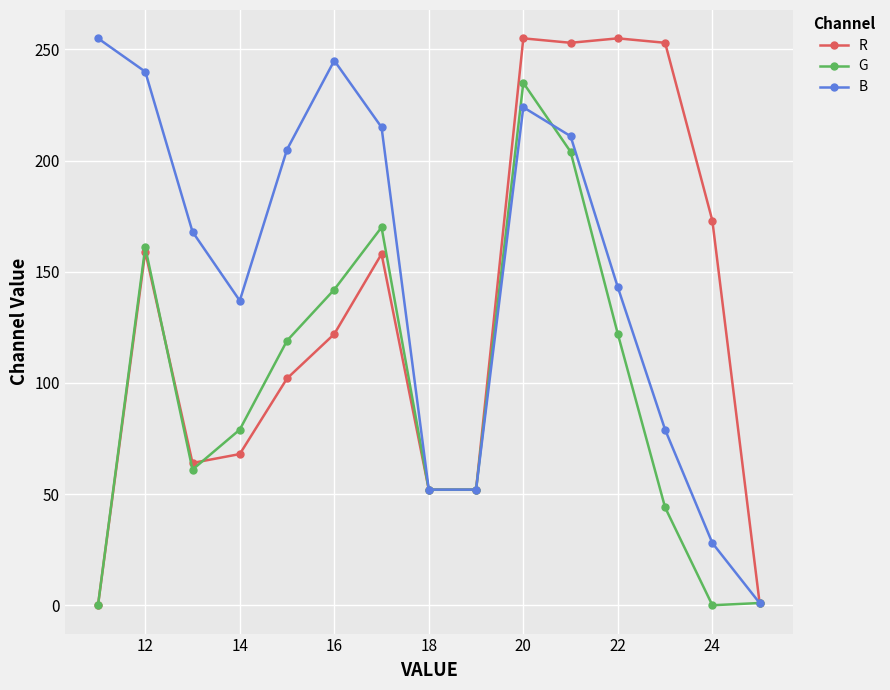

What is the value of the B point at the 8th from the left?

52